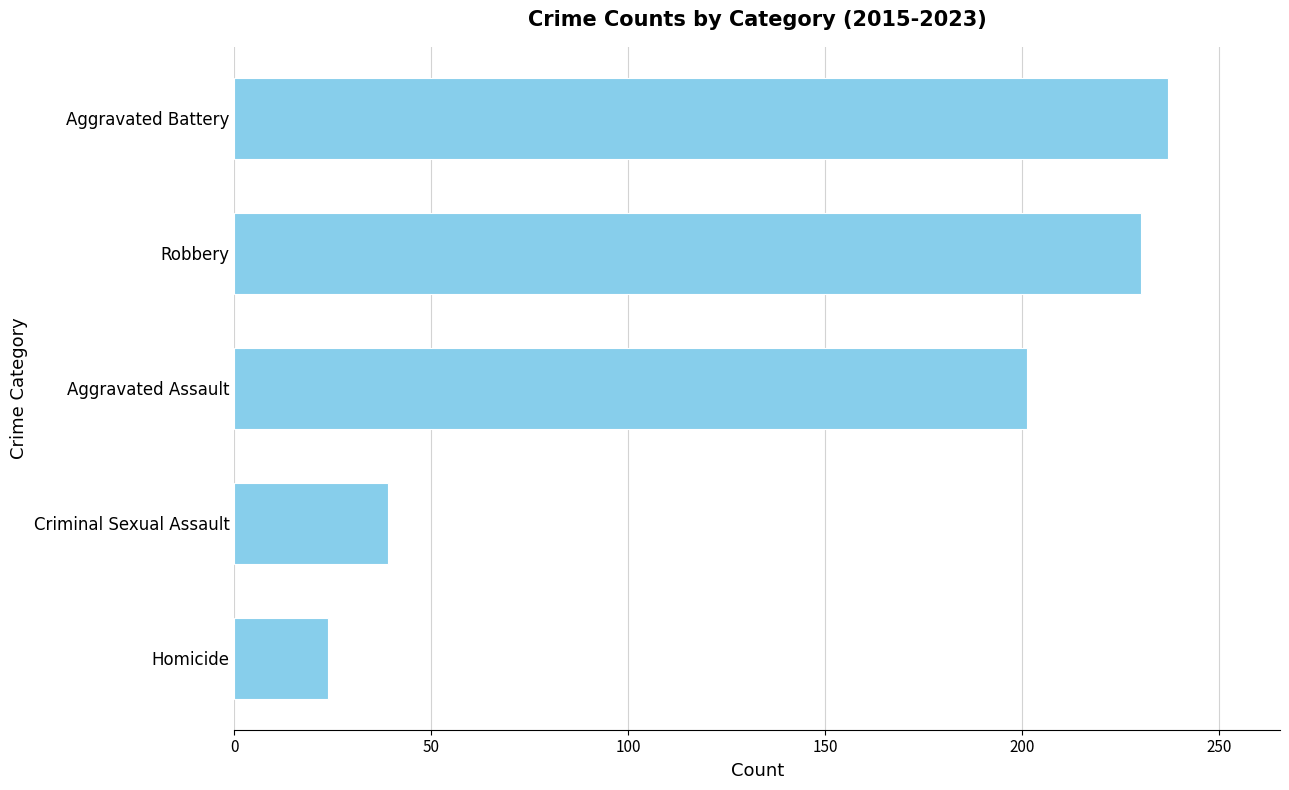

What is the difference between the maximum and minimum values?

213.2